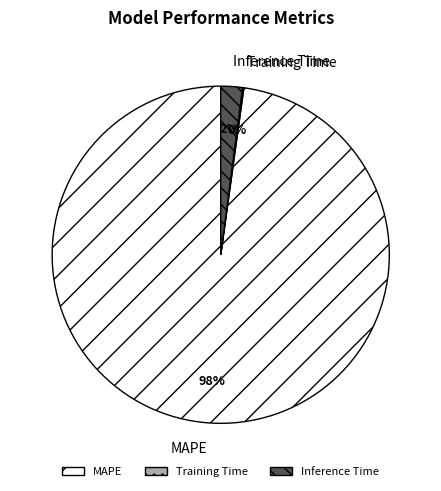

True or false: Inference Time accounts for 15% of the total.

False